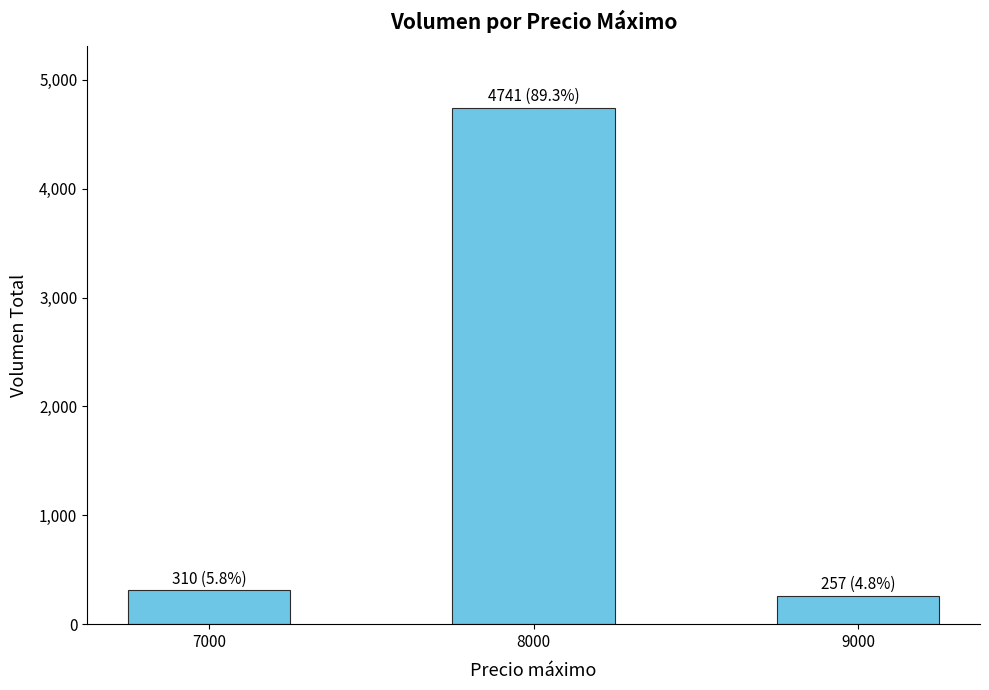

What is the value of the 1st bar from the left?

310